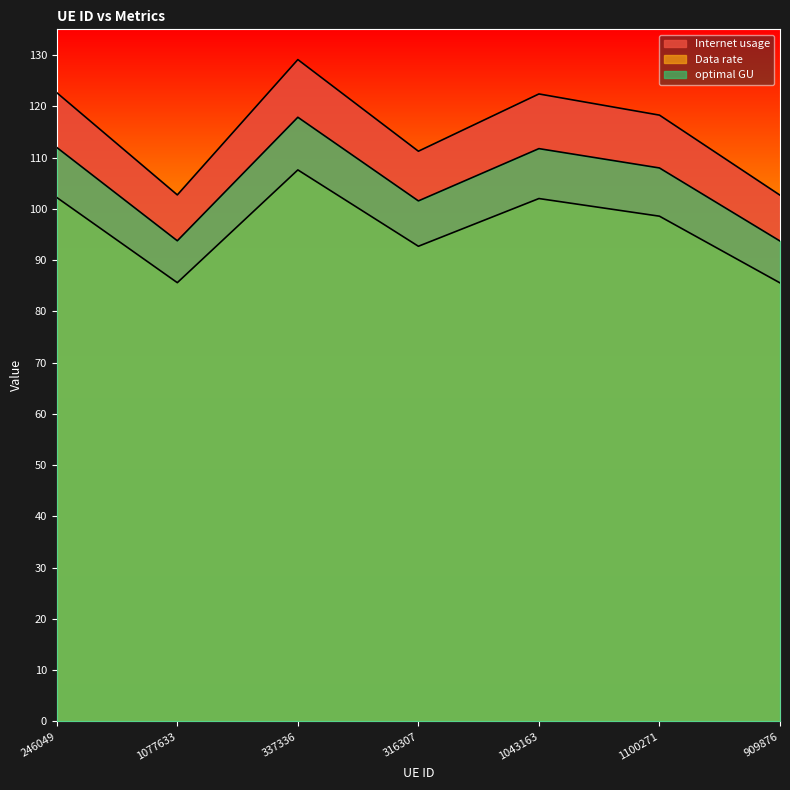

True or false: optimal GU and Data rate intersect in this chart.

False